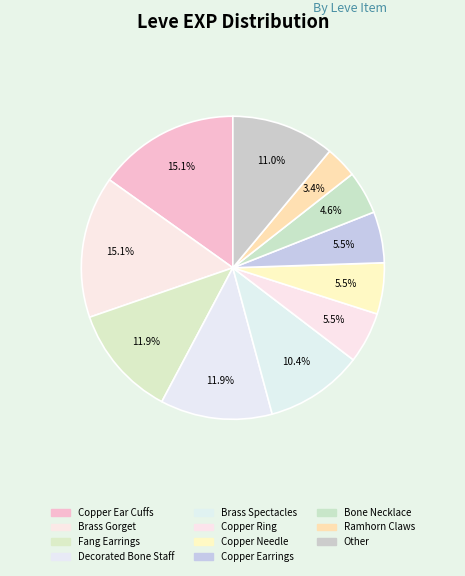

Count the number of slices in the pie.

11